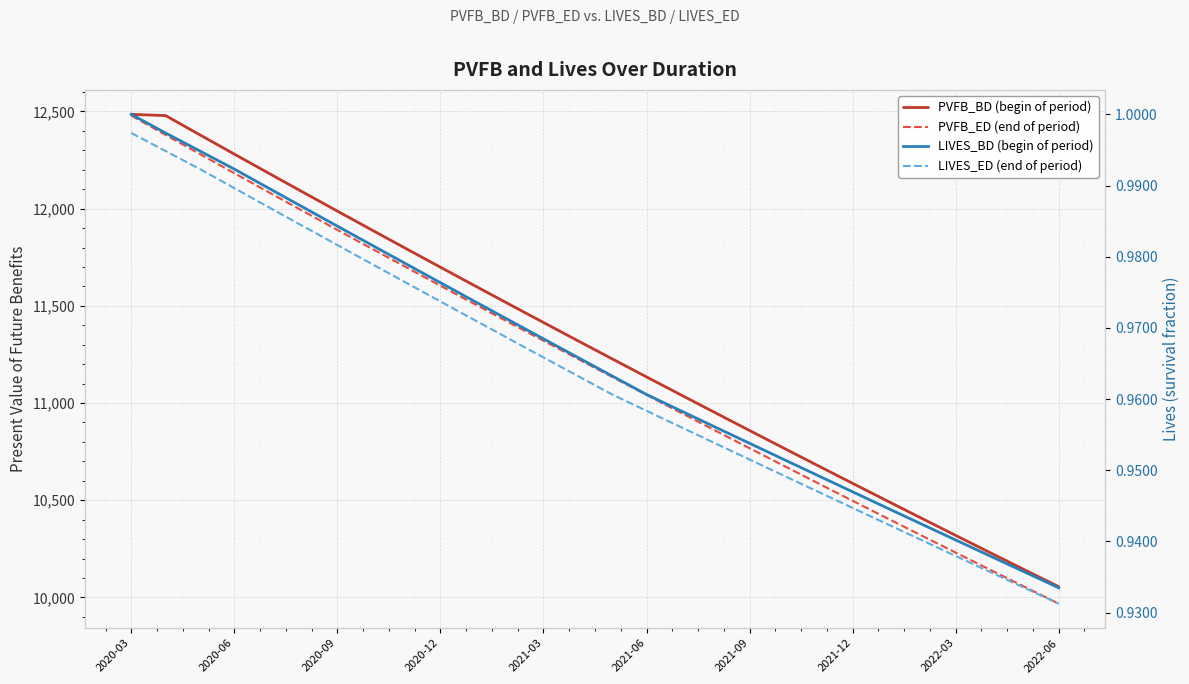

What is the maximum value for PVFB_ED (end of period)?

12478.5